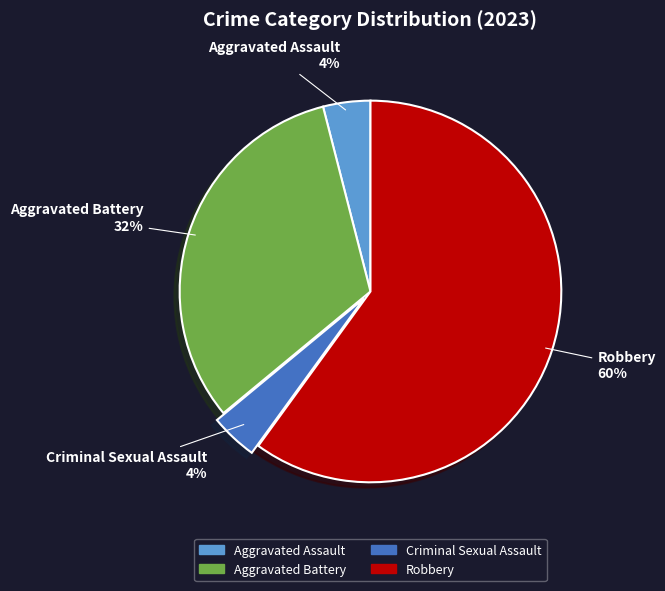

What percentage is the Criminal Sexual Assault slice, to the nearest percent?

4%